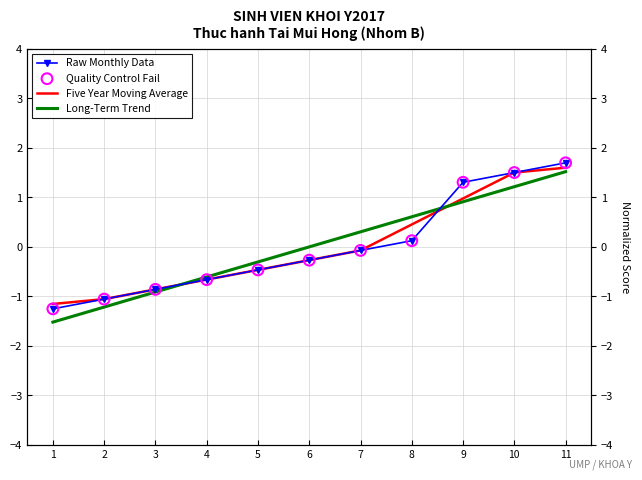

At how many categories does at least one series exceed 0?

5